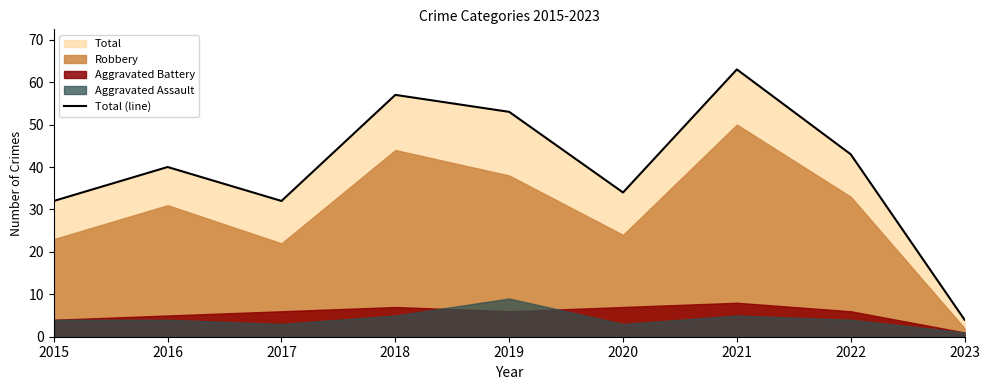

Which has a higher value, 2020 or 2015?

2020